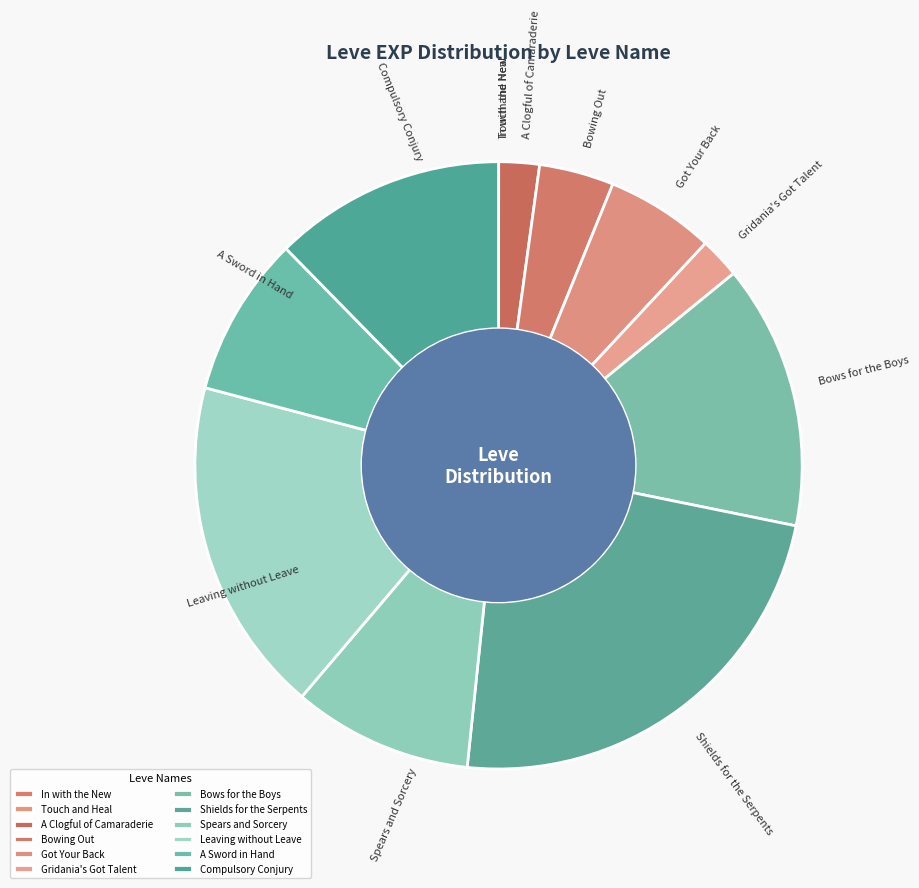

Is the sum of Gridania's Got Talent and Shields for the Serpents greater than half?

No